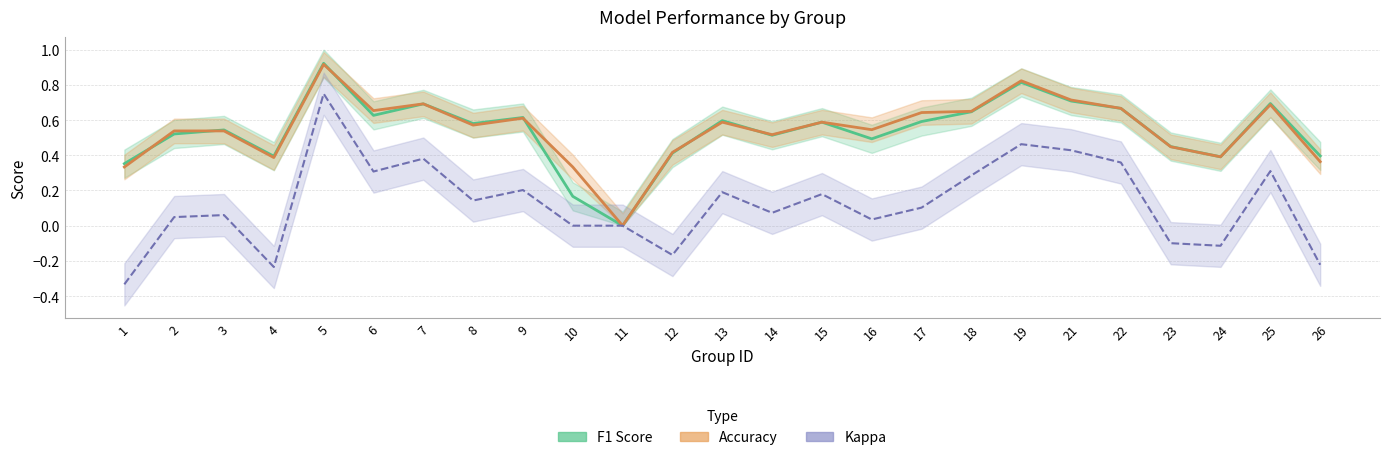

The value of Kappa at 22 is 0.2. True or false?

False